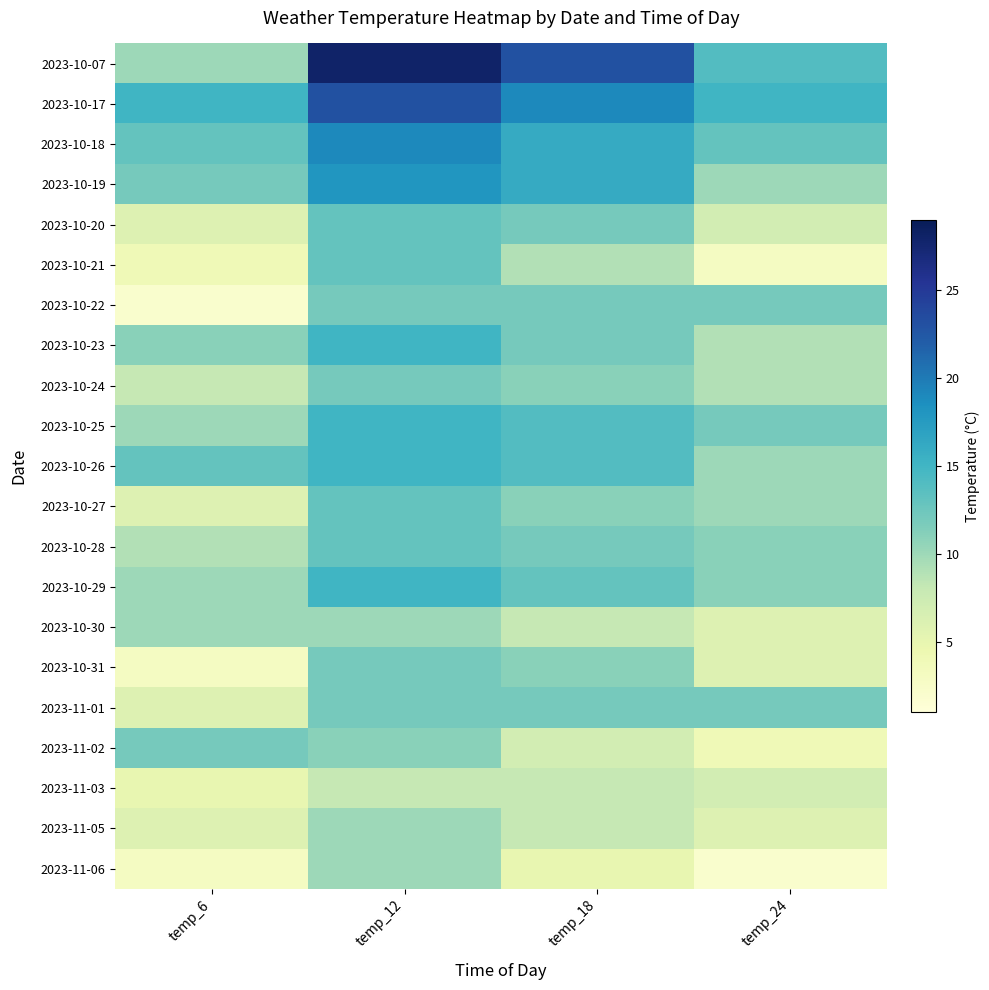

How many categories are shown in the chart?

4